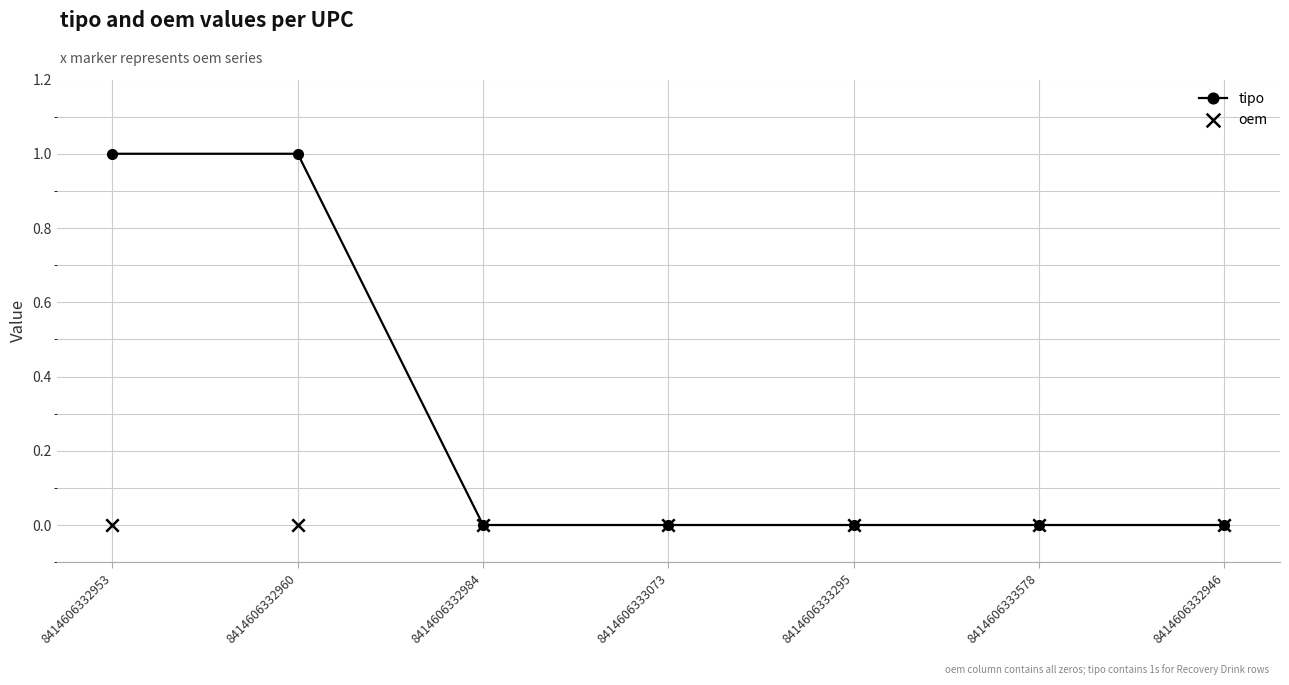

Which series reaches the minimum Y coordinate?

tipo